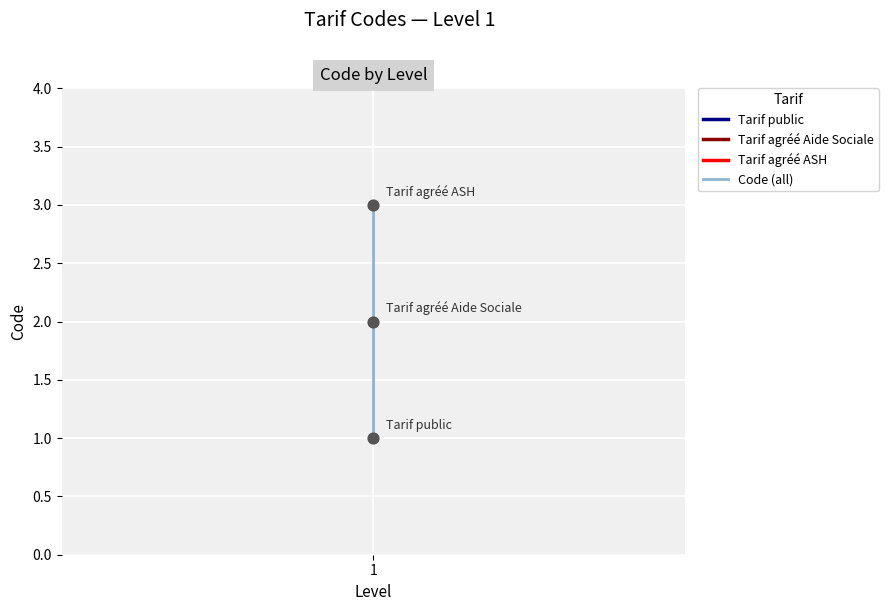

Approximately how many times larger is the value at 1 compared to 1?

0.7